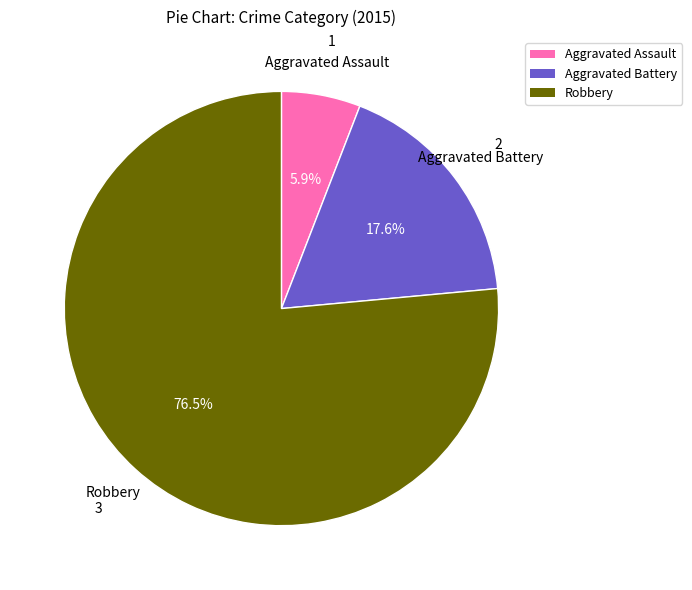

To the nearest percent, what percentage of the pie is Aggravated Battery?

18%